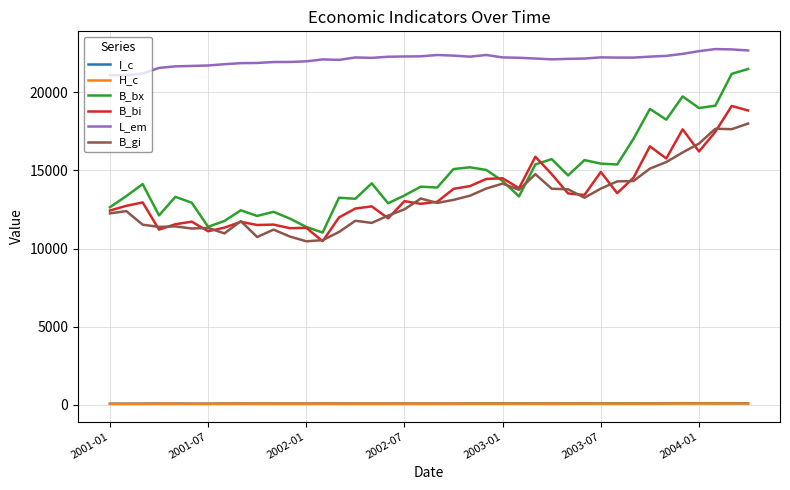

What is the greatest value displayed?

22757.4